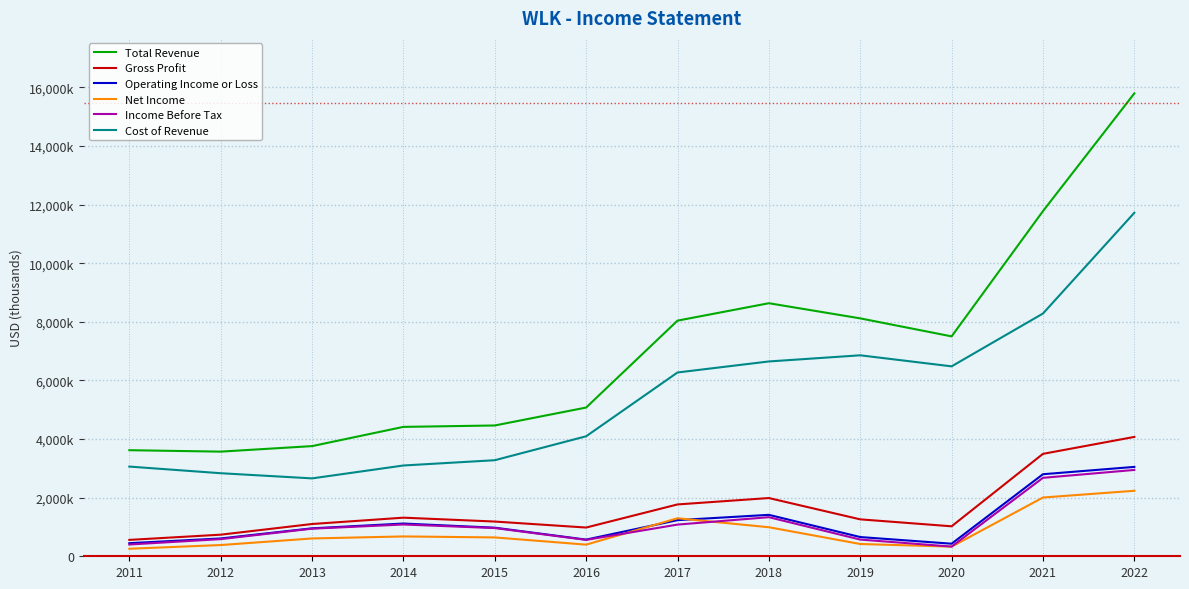

Does the chart display data point markers on the line(s)?

No